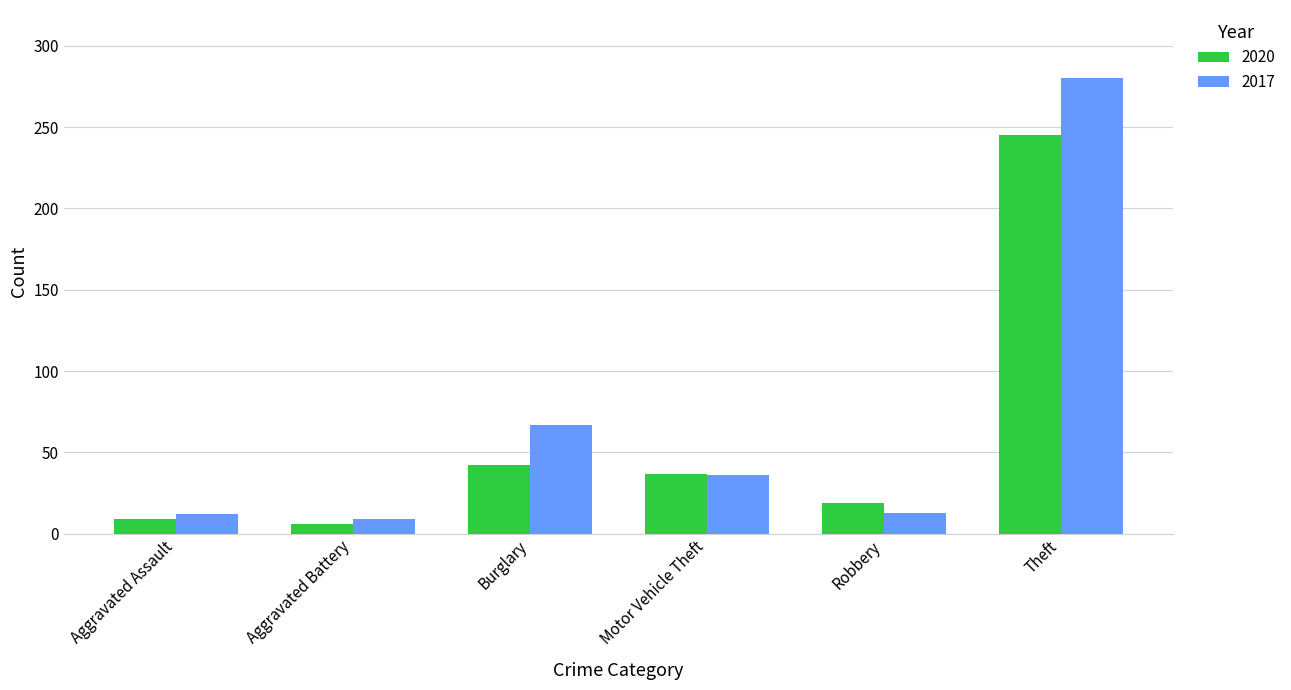

What is the difference between the second highest and minimum values in the 2020 series?

36